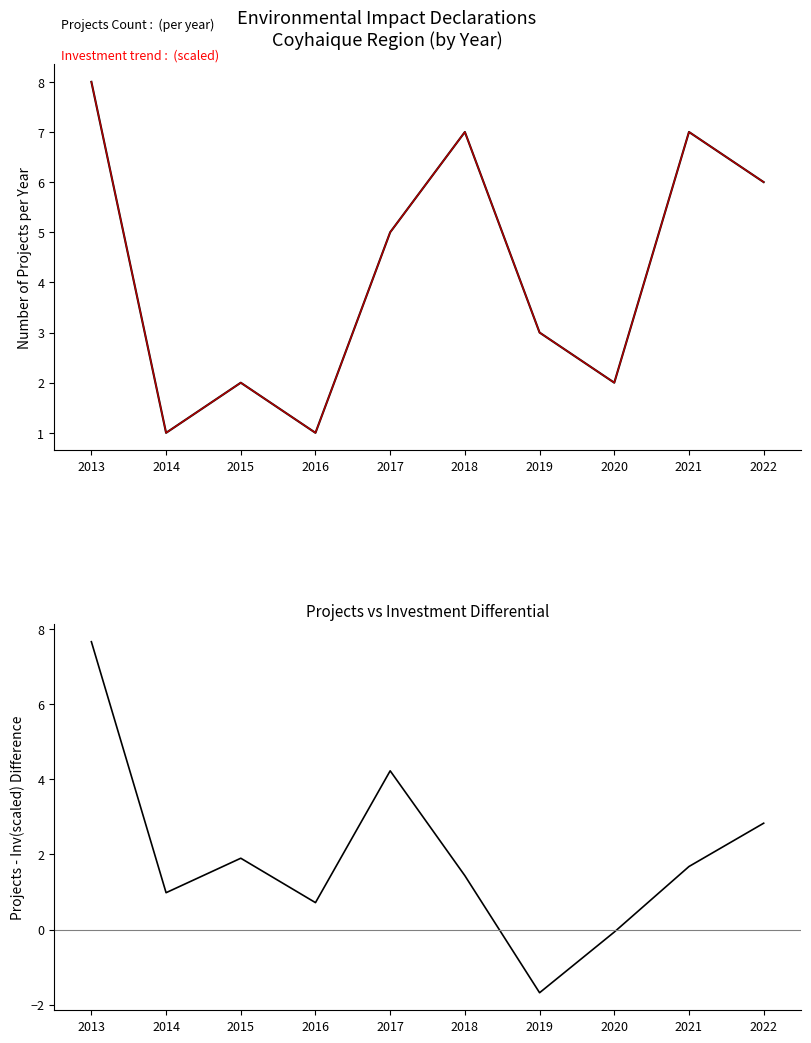

True or false: Projects Count and Projects - Investment ratio diff cross at least once.

False